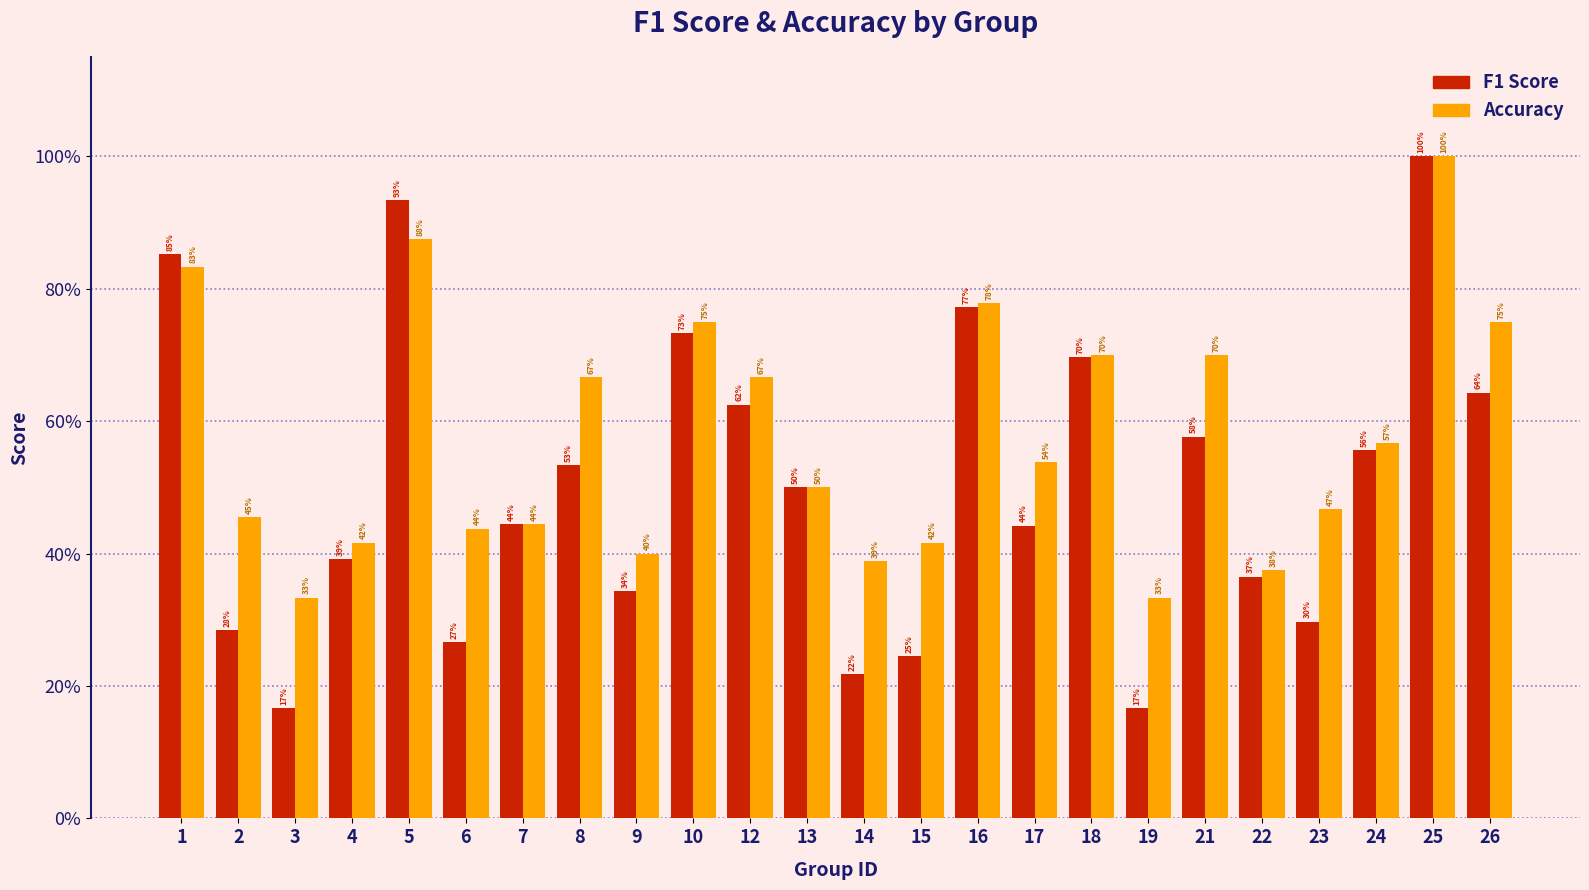

At which label does Accuracy reach its peak?

25